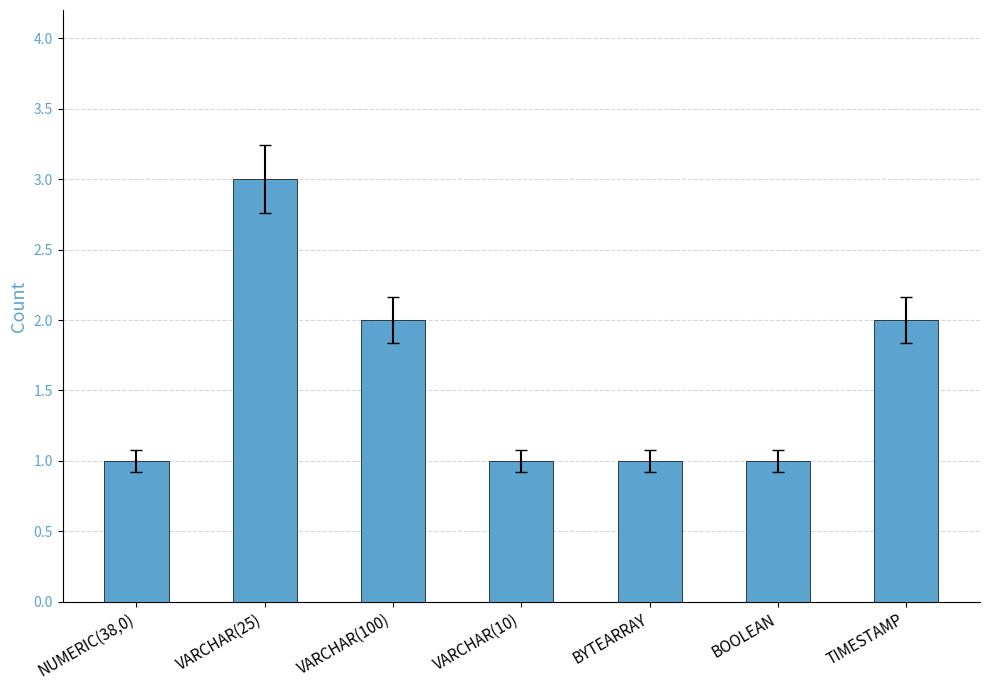

How many values are between 1 and 2?

6